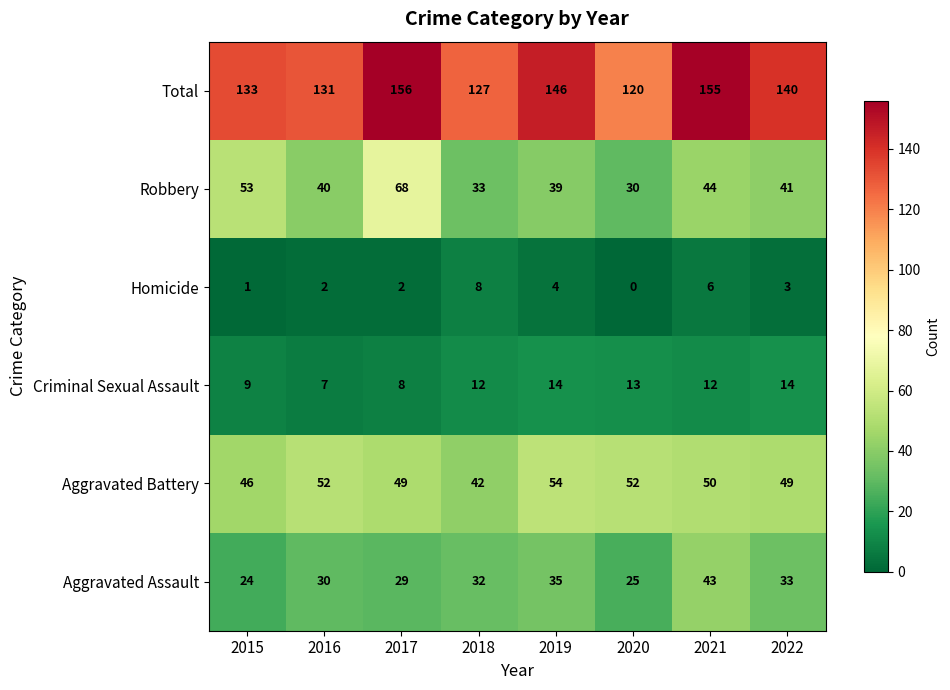

Rank the series by their maximum value, from highest to lowest.

Total, Robbery, Aggravated Battery, Aggravated Assault, Criminal Sexual Assault, Homicide